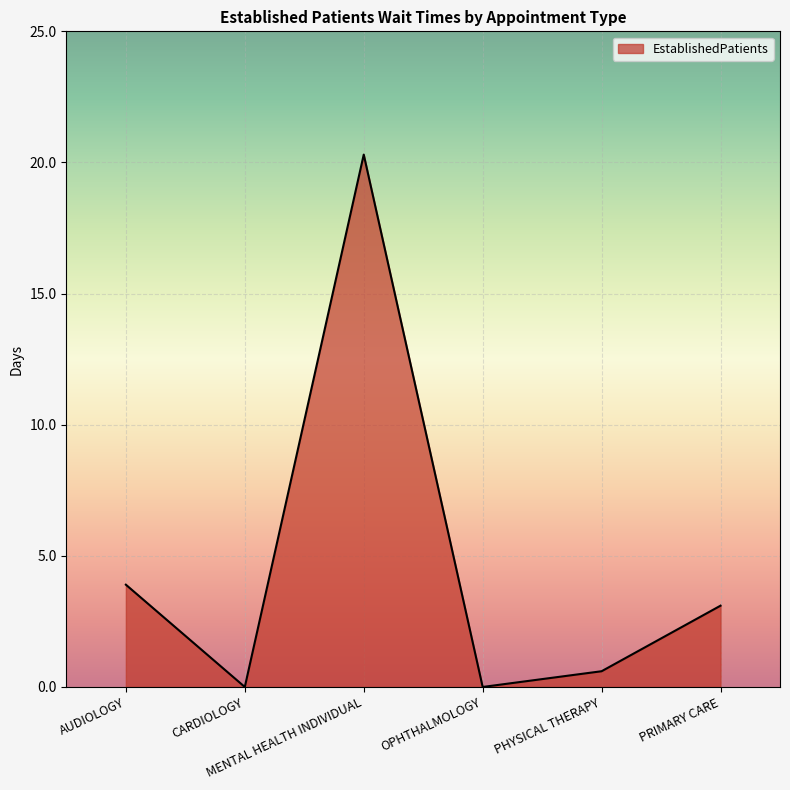

Is it true that the value at PHYSICAL THERAPY is 0.6?

True